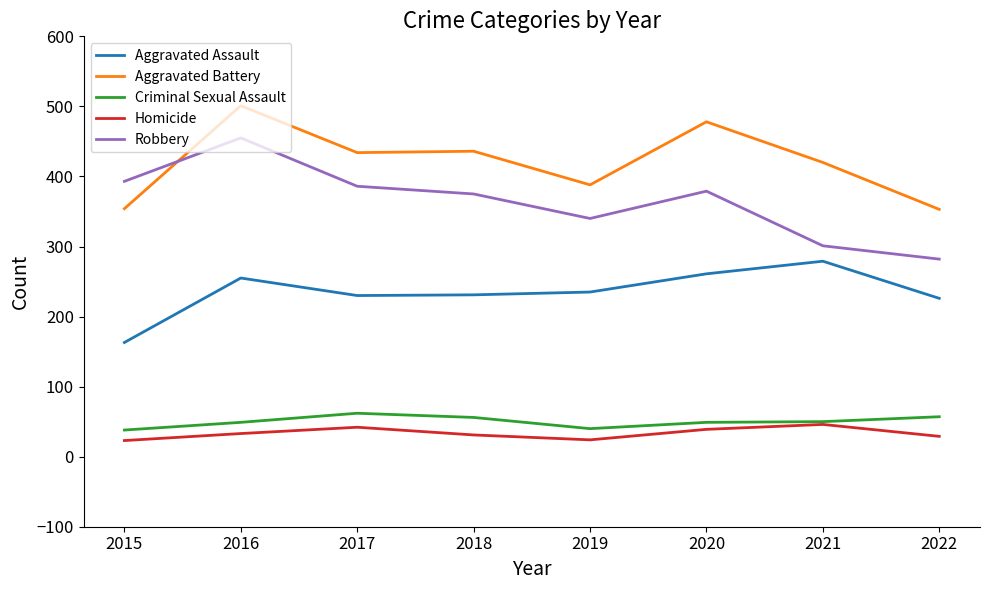

What is the difference between the highest and lowest values at 2015?

370